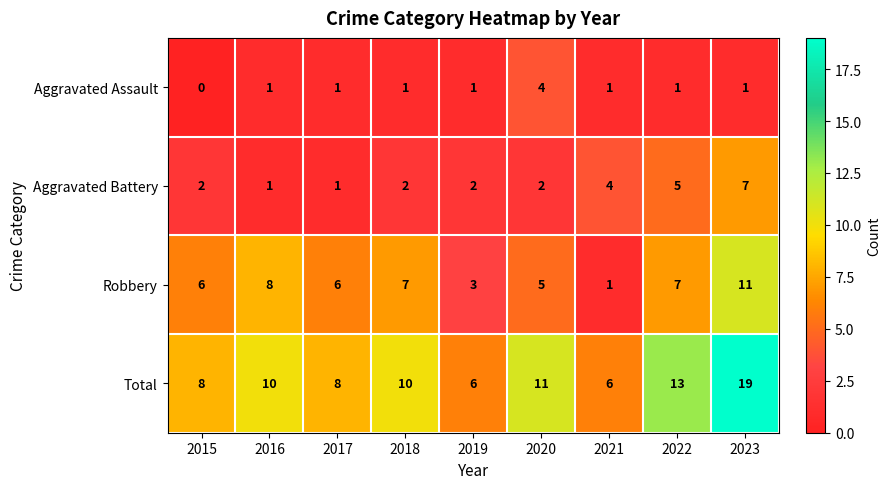

What is the difference between the maximum and second lowest values in the Robbery series?

8